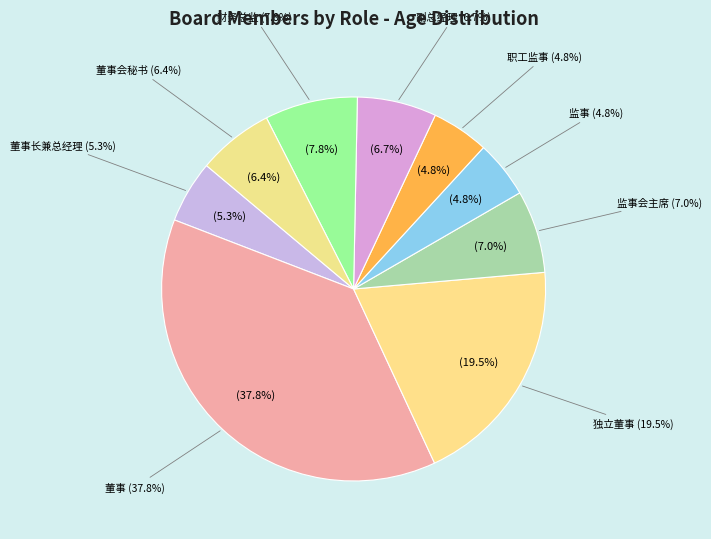

Combined, do 董事 and 监事 account for over 50%?

No